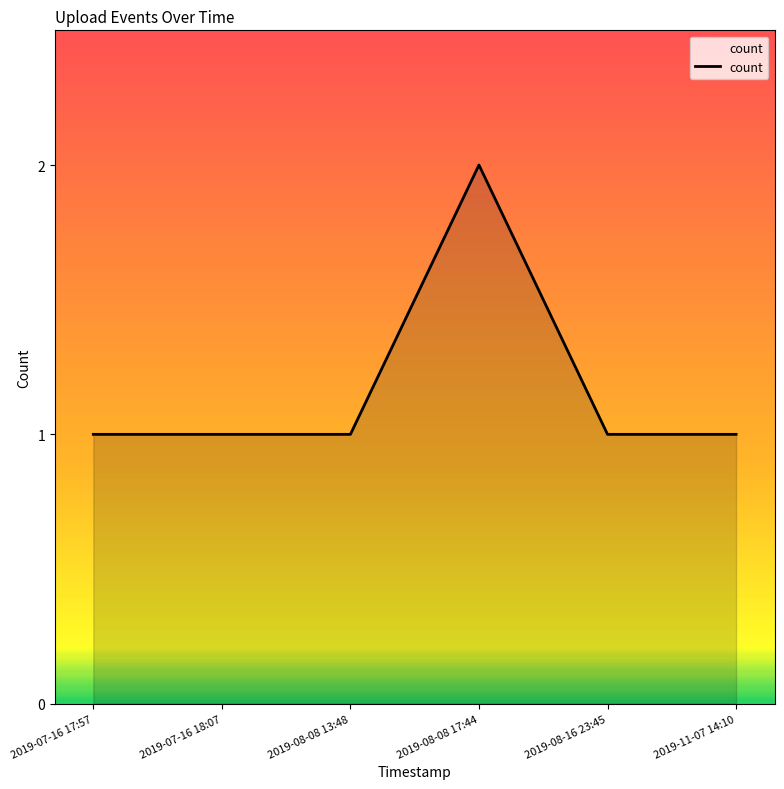

At which category does the chart reach its peak across all series?

2019-08-08 17:44